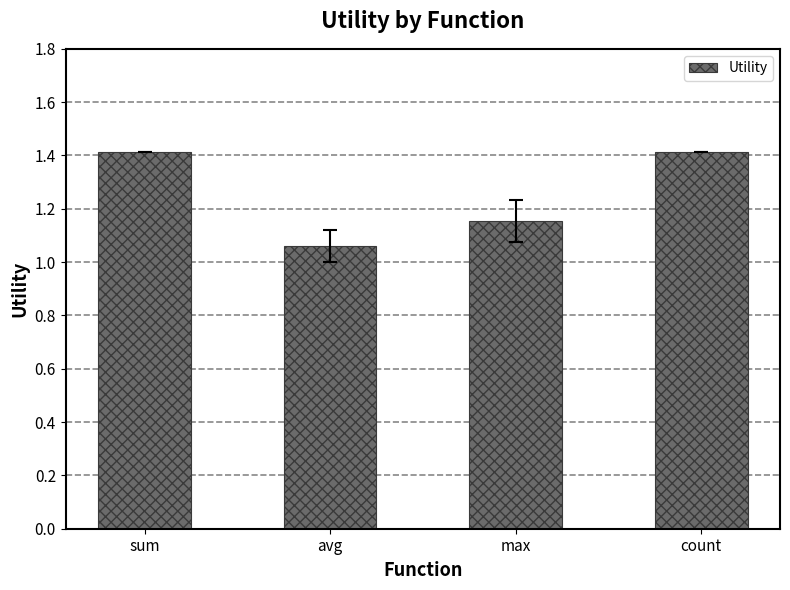

How many values are between 1 and 2?

4